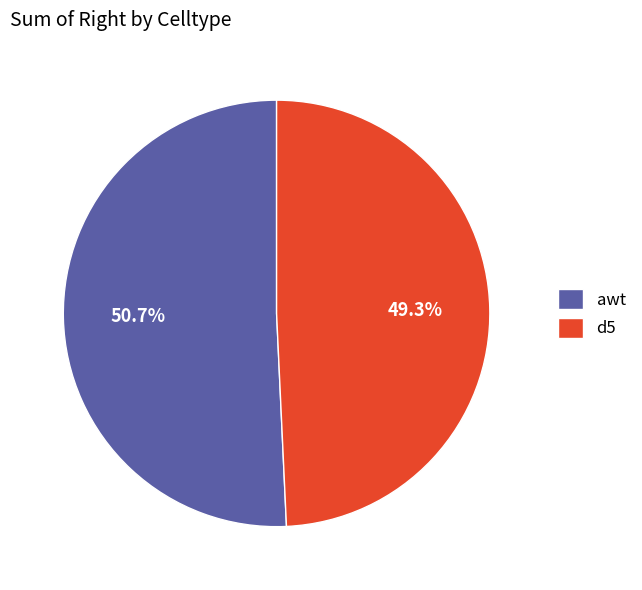

What is the ratio of the value at d5 to the value at awt?

1.0